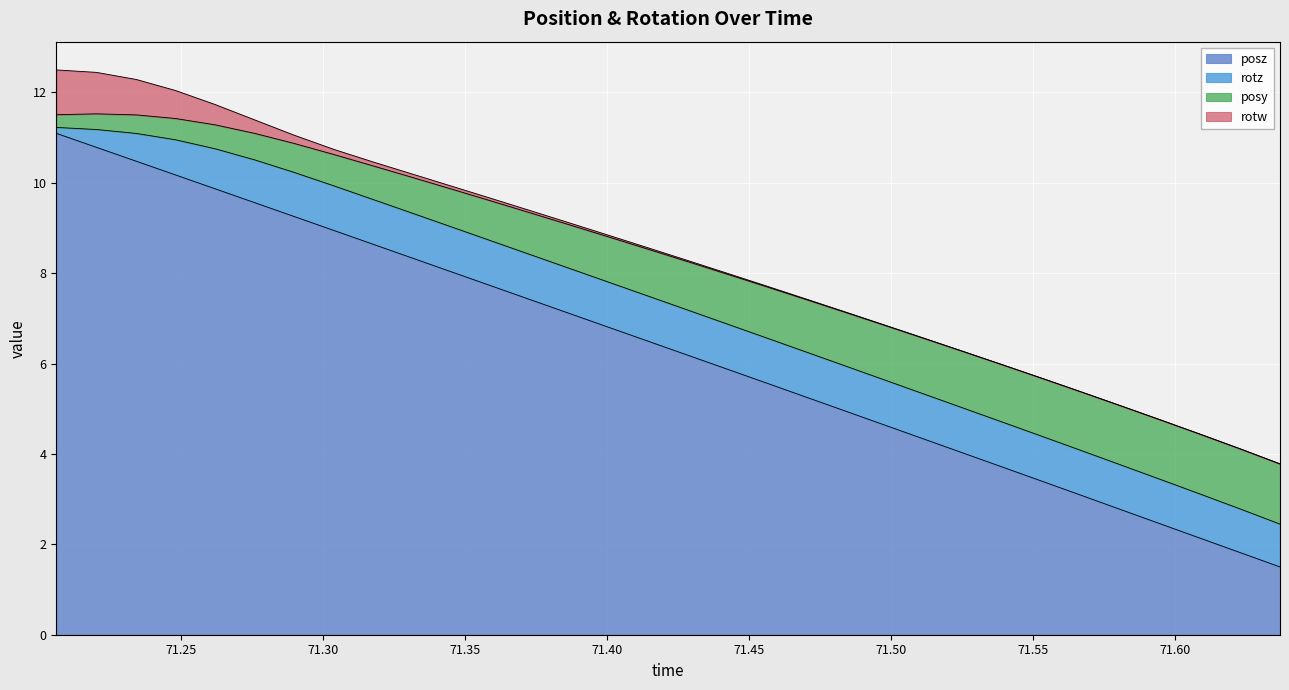

What is the maximum value for rotz?

1.0